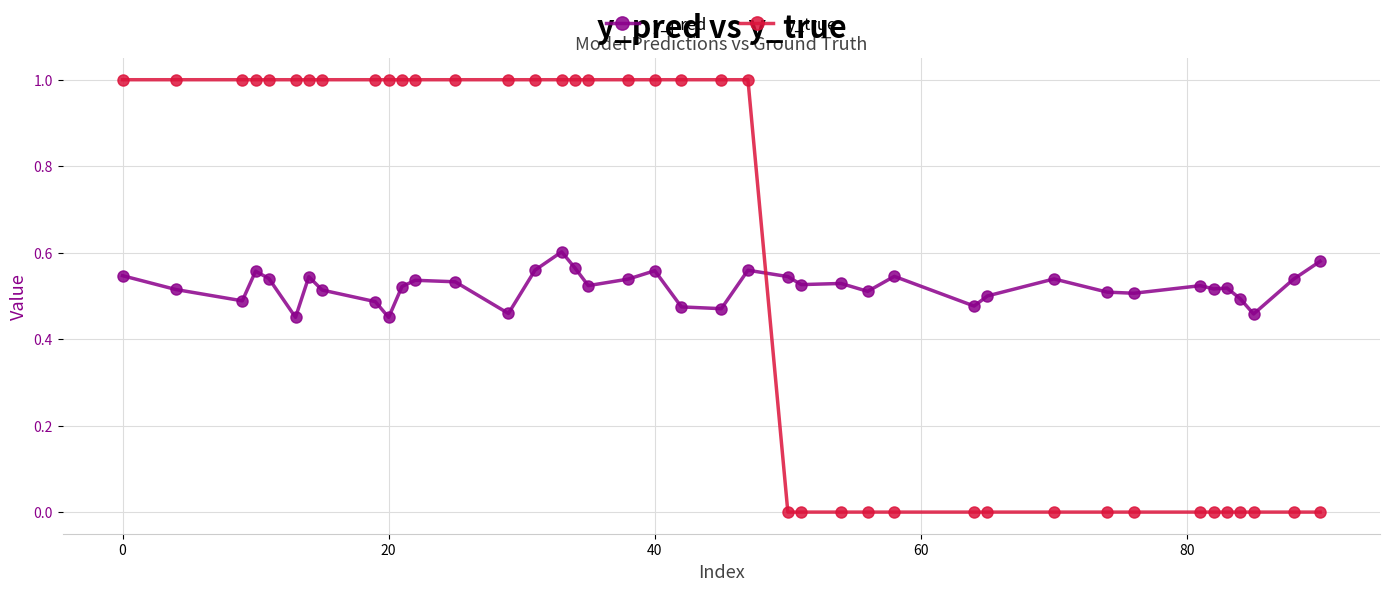

List the series in order of their peak value, lowest first.

y_pred, y_true